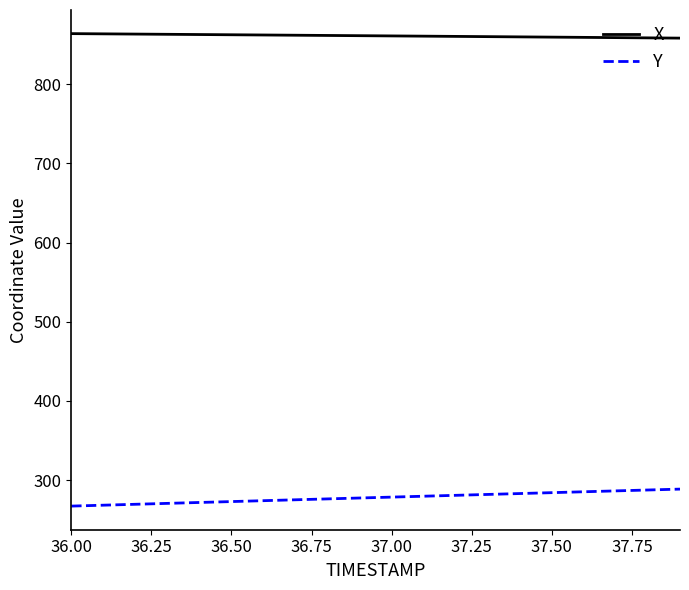

True or false: X and Y cross at least once.

False